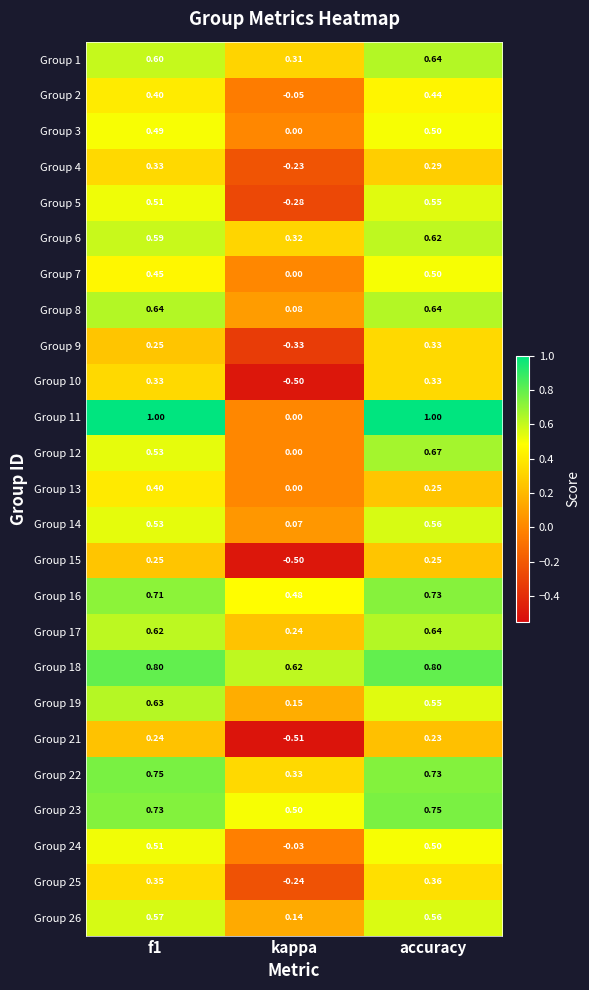

Is the value of Group 3 at f1 greater than the value of Group 11 at accuracy?

No